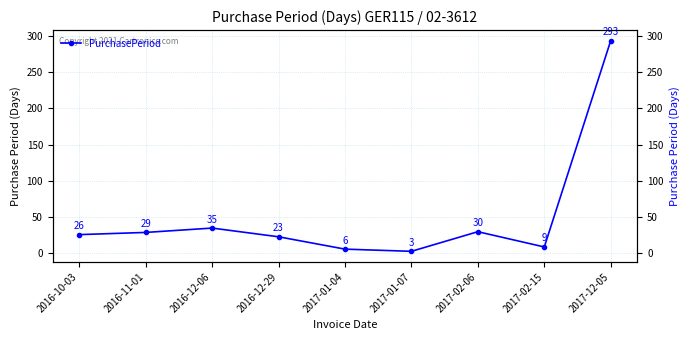

What is the label of the 1st point from the left?

2016-10-03